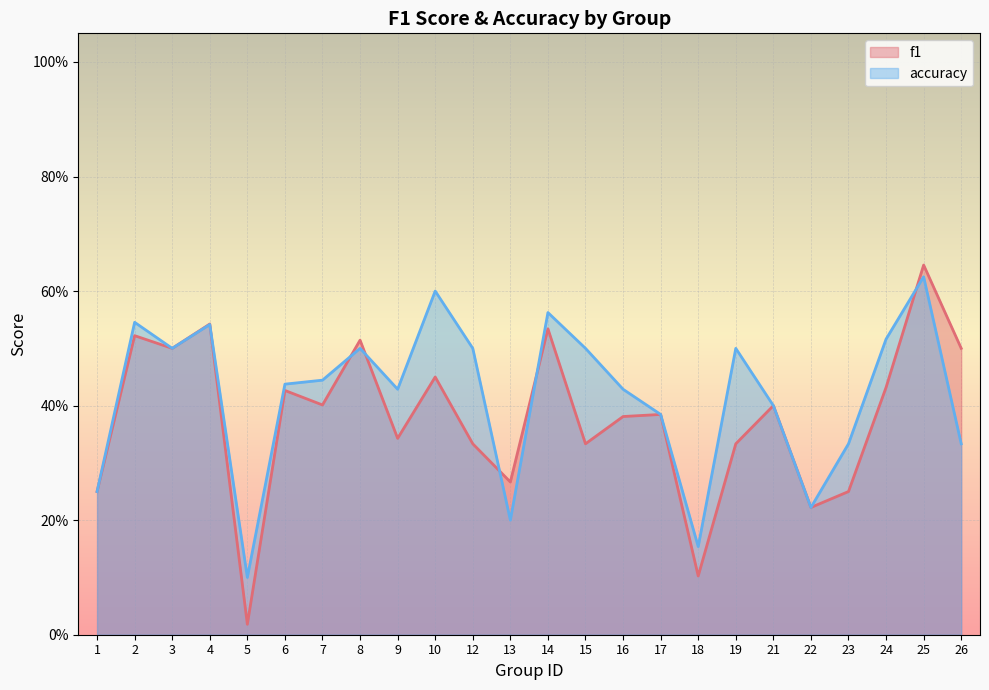

What is the value of the f1 point at the 20th from the left?

0.2